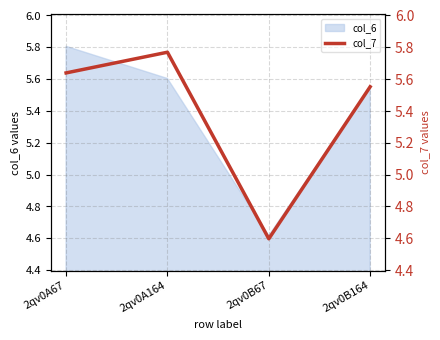

What is the average value?

5.4